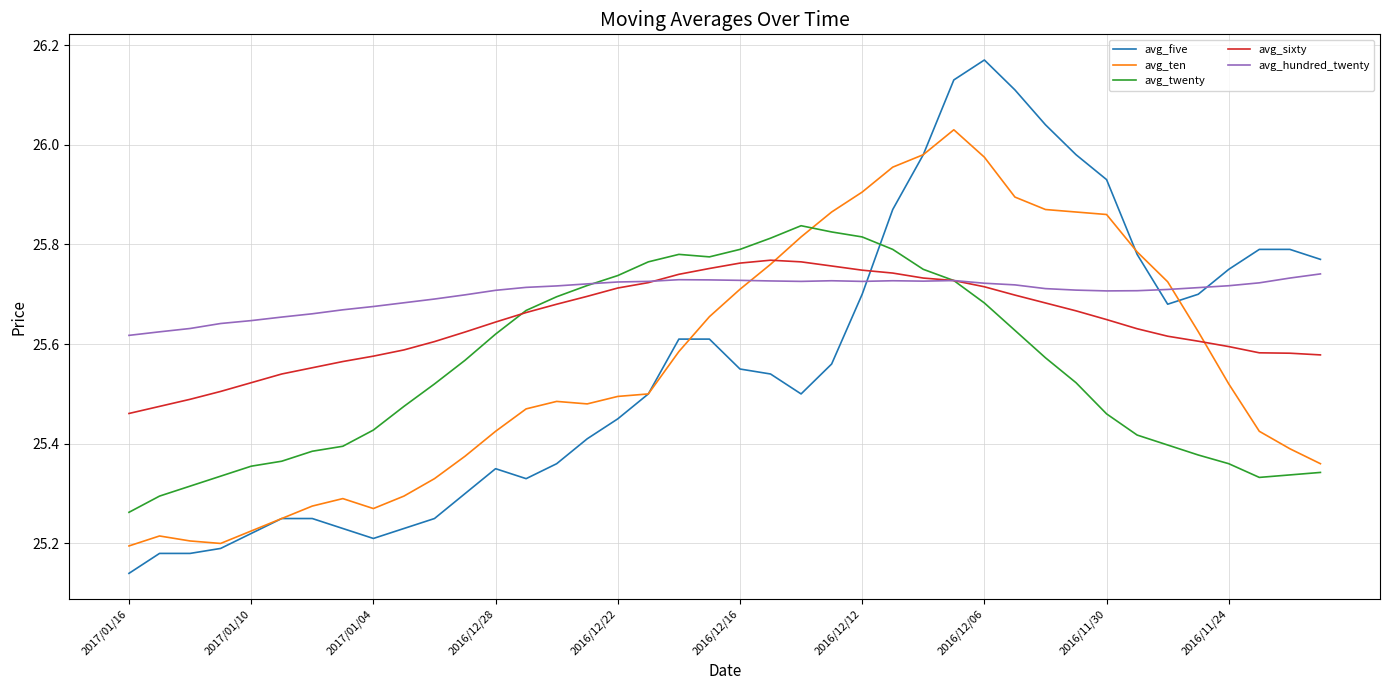

True or false: avg_five and avg_hundred_twenty intersect in this chart.

True